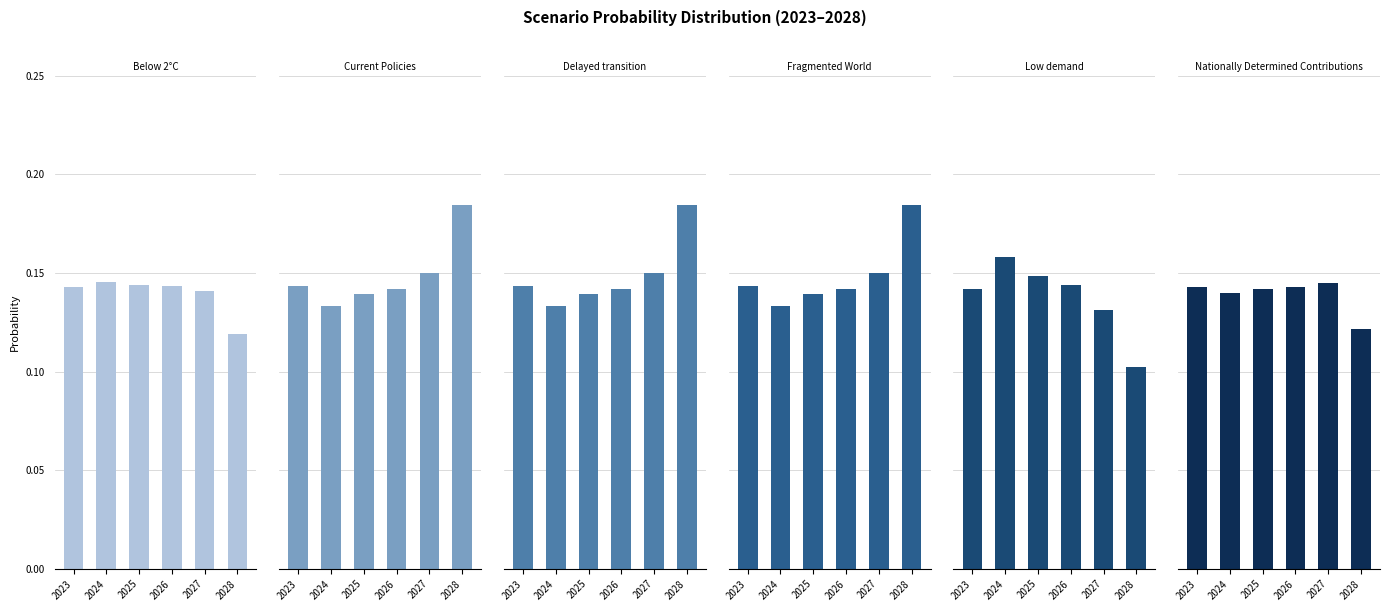

Reading right to left, what are all the values shown in this chart?

Below 2°C: 2028=0.1	2027=0.1	2026=0.1	2025=0.1	2024=0.1	2023=0.1
Current Policies: 2028=0.2	2027=0.2	2026=0.1	2025=0.1	2024=0.1	2023=0.1
Delayed transition: 2028=0.2	2027=0.2	2026=0.1	2025=0.1	2024=0.1	2023=0.1
Fragmented World: 2028=0.2	2027=0.2	2026=0.1	2025=0.1	2024=0.1	2023=0.1
Low demand: 2028=0.1	2027=0.1	2026=0.1	2025=0.1	2024=0.2	2023=0.1
Nationally Determined Contributions: 2028=0.1	2027=0.1	2026=0.1	2025=0.1	2024=0.1	2023=0.1